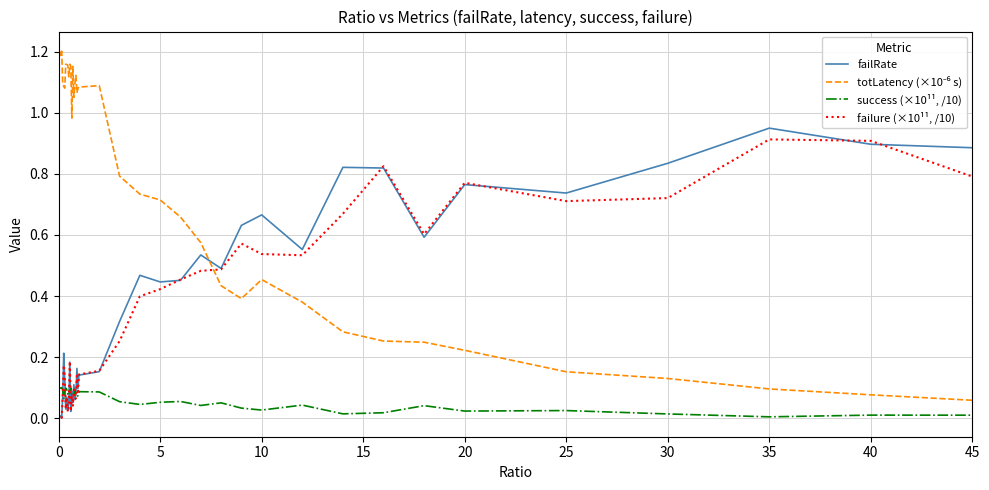

How many interior local valleys does the success (×10¹¹, /10) series have?

13